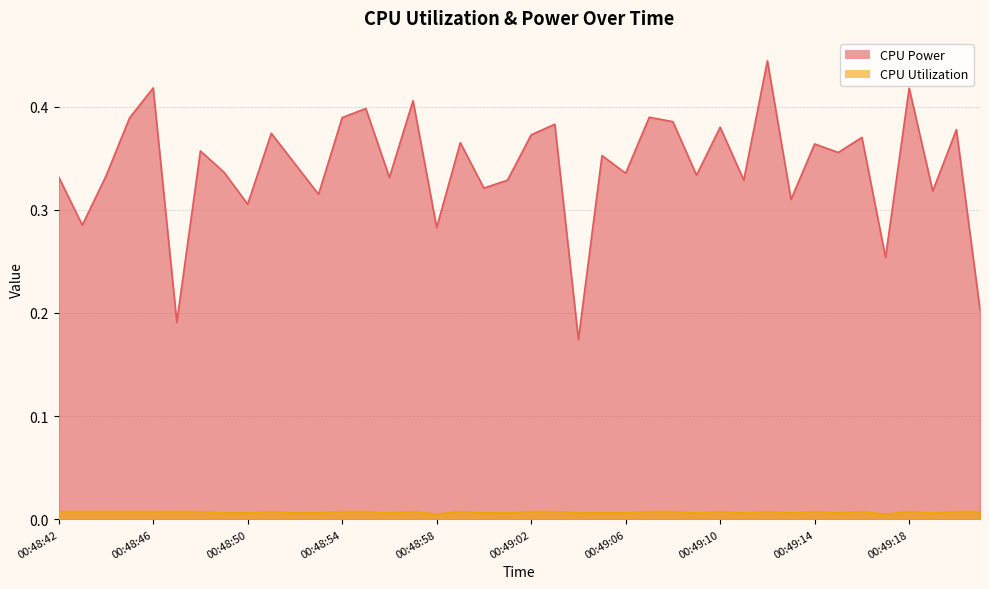

True or false: CPU Power and CPU Utilization cross at least once.

False